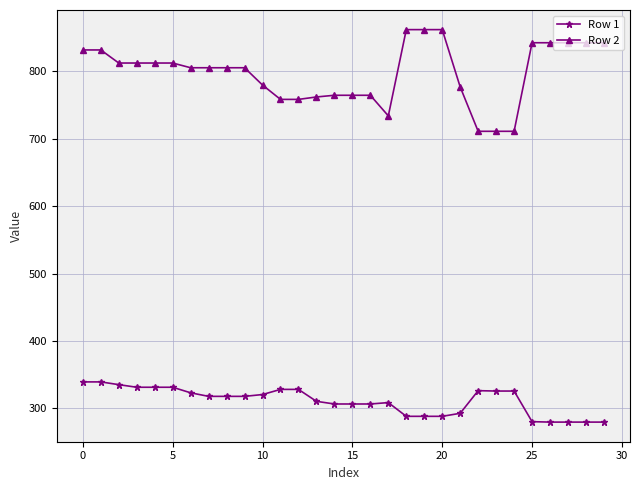

What is the difference between the maximum and minimum values in the Row 1 series?

59.6